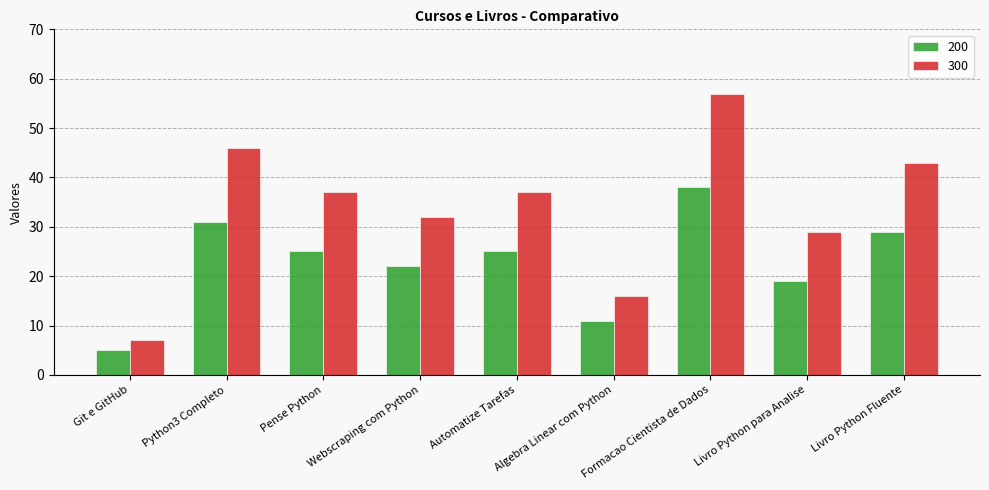

What is the value of the 300 bar at the 8th from the left?

29